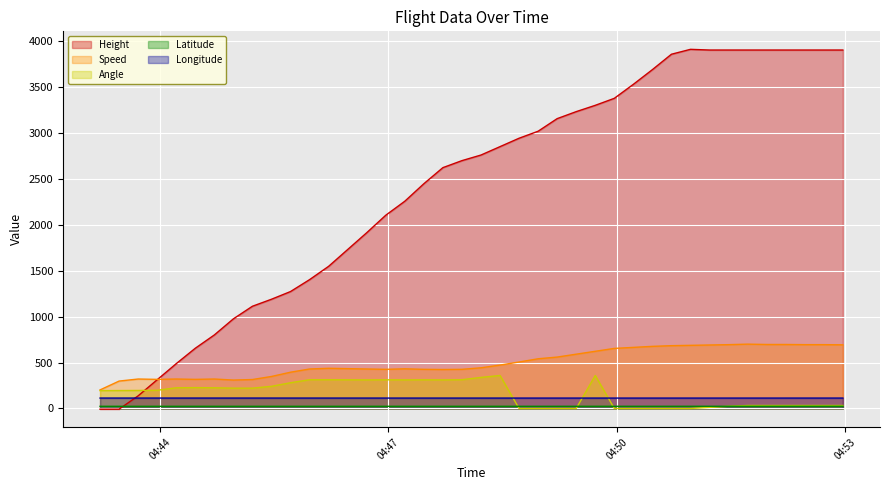

What is the label of the 20th point from the left?

2023-11-08 04:47:58